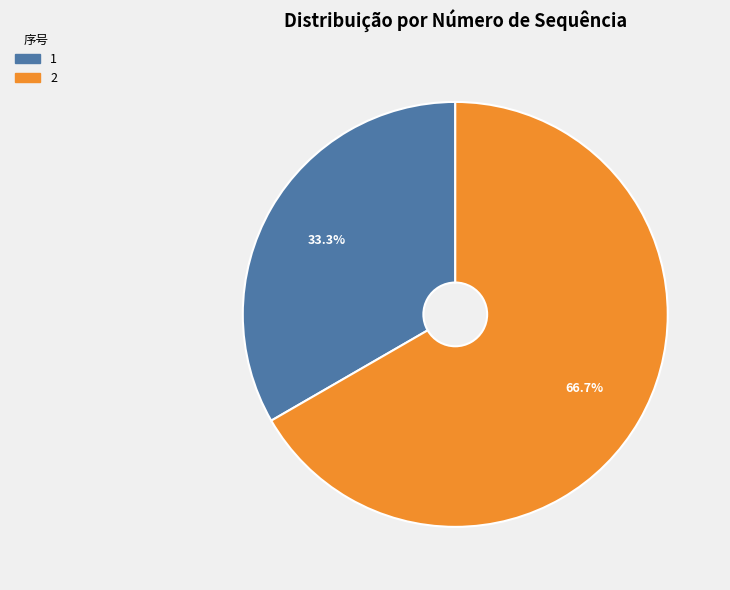

Rank the categories by value from highest to lowest.

2, 1